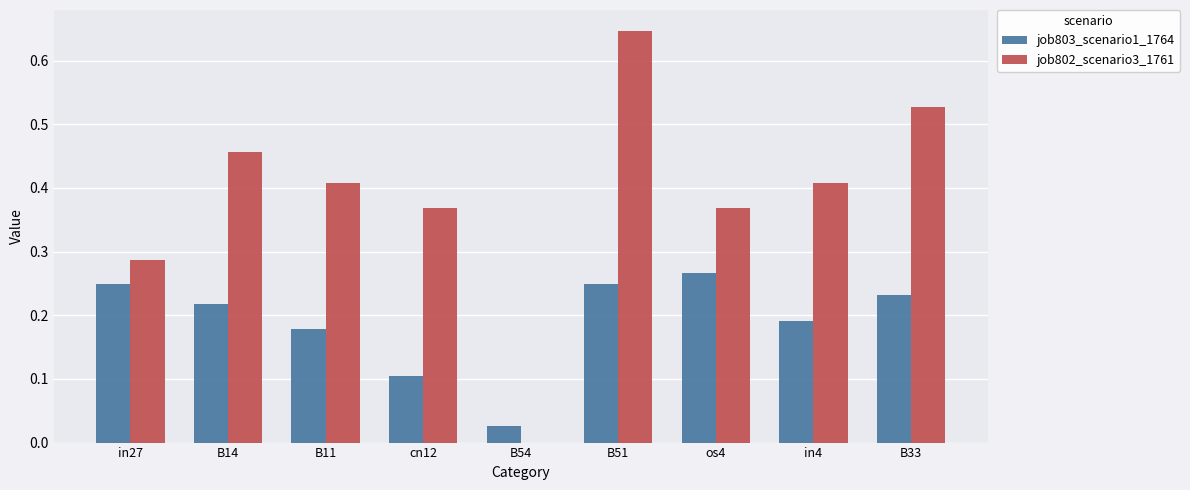

Between B11 and B33, which series saw the biggest shift?

job802_scenario3_1761